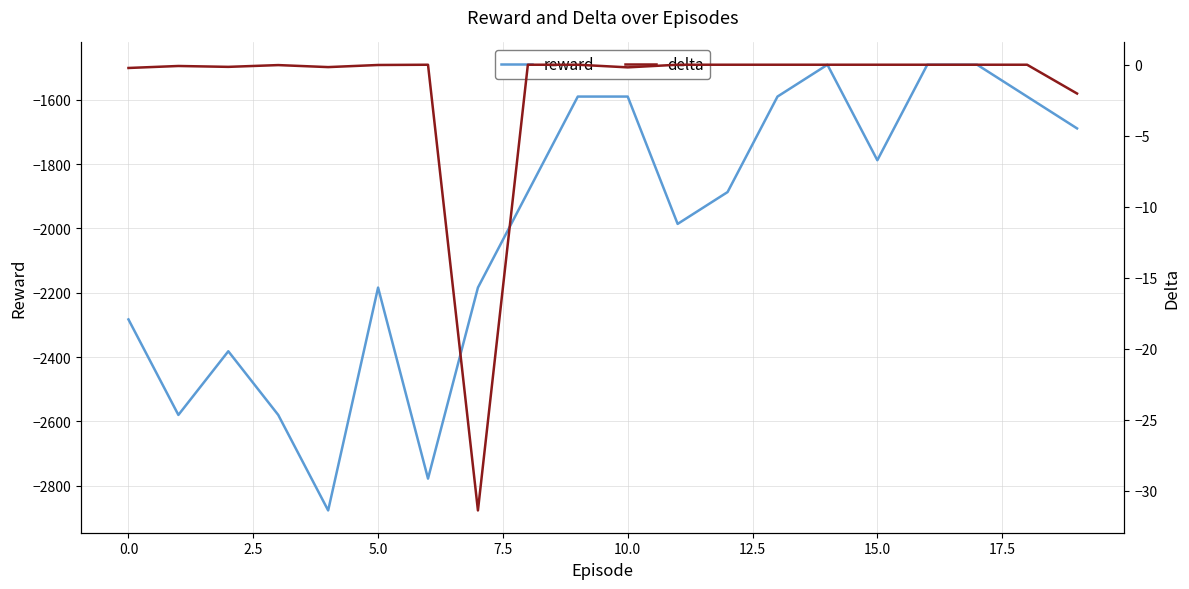

Where is reward nearest to the value -2184?

5.0